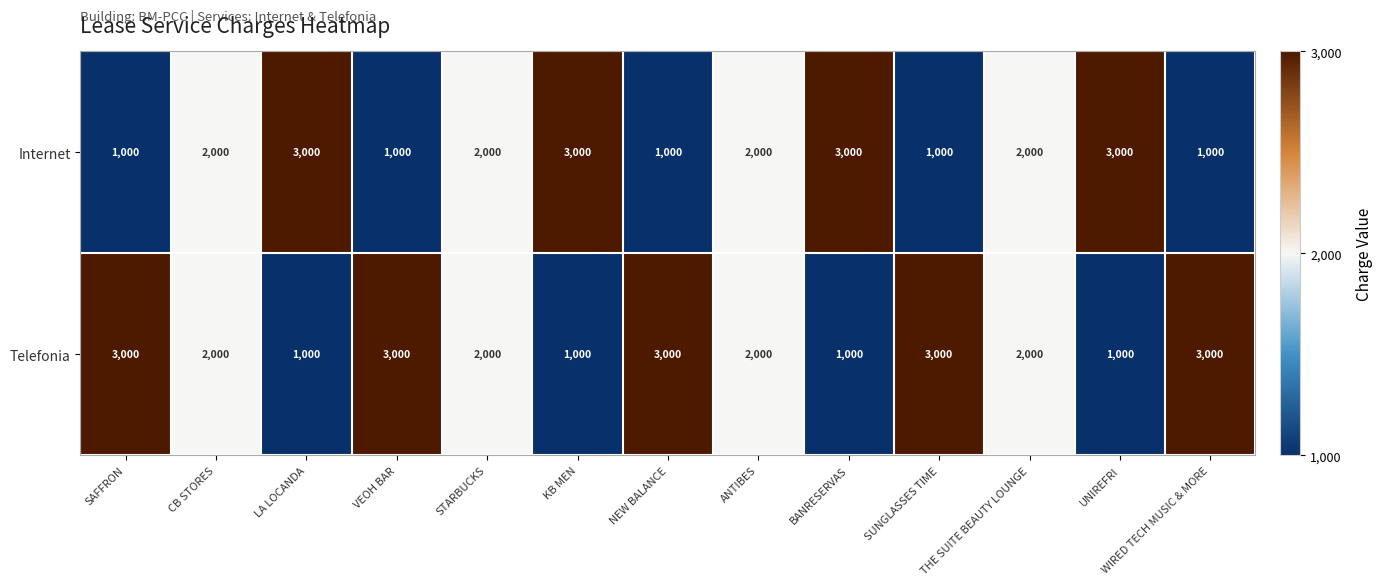

At LA LOCANDA, list the series in order from smallest to largest.

Telefonia, Internet